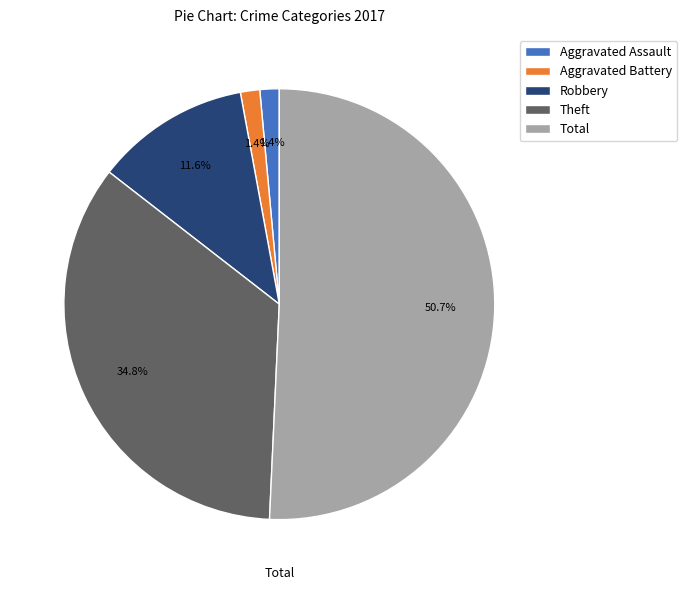

Do Aggravated Battery and Theft together represent more than half of the pie?

No